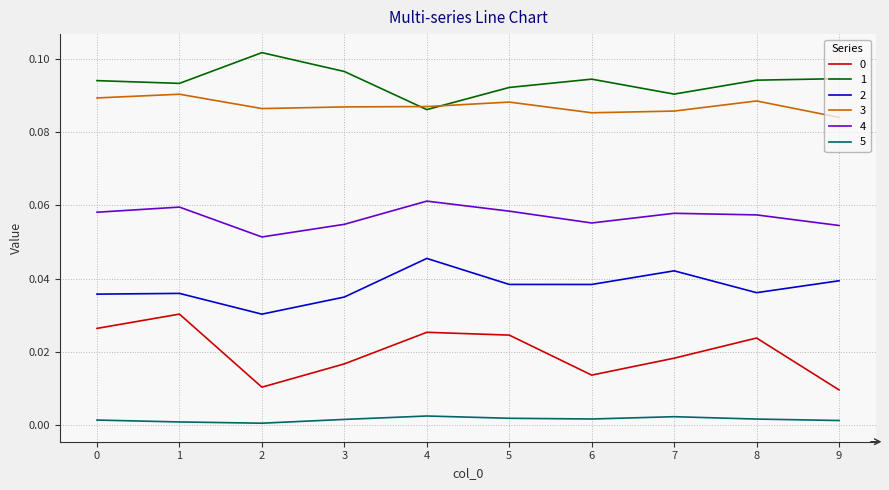

True or false: 2 and 5 intersect in this chart.

False